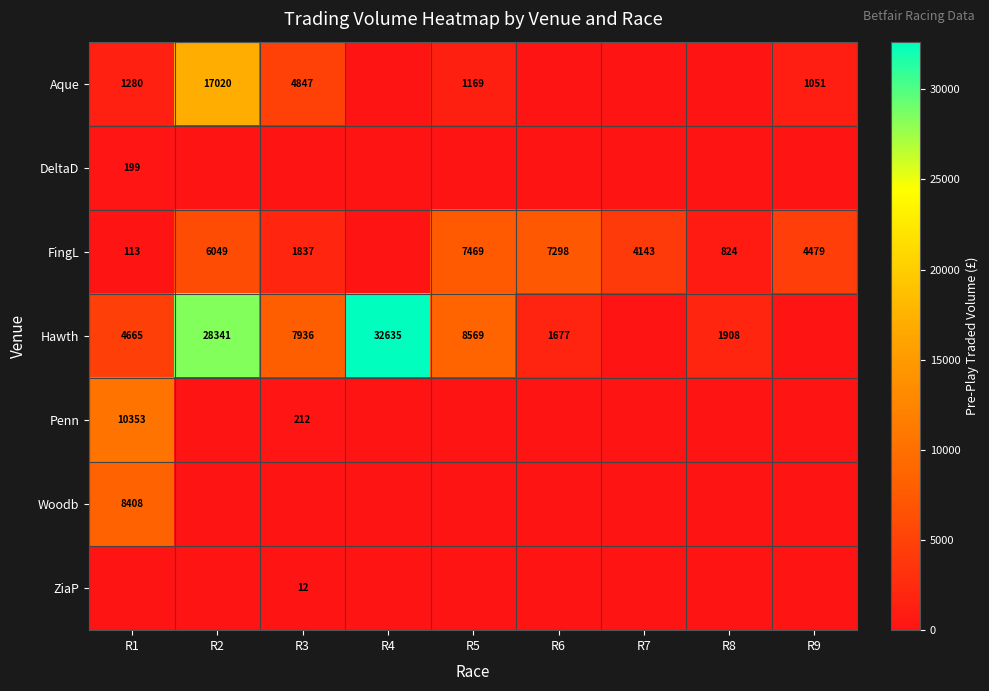

True or false: Hawth has a value of 8569 at R5.

True